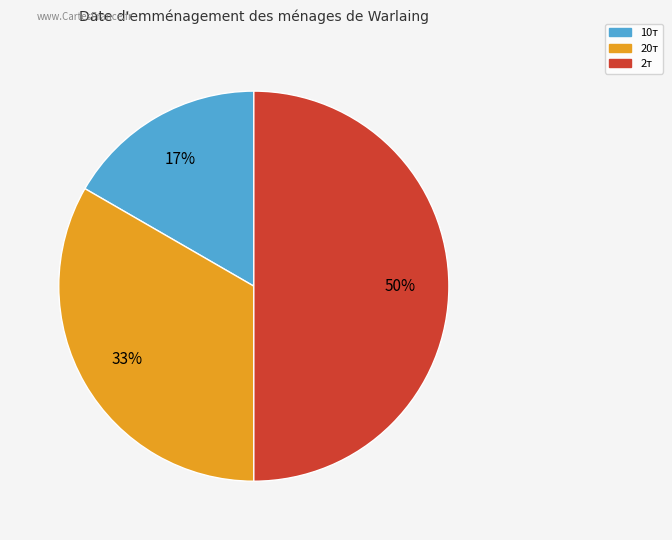

Which category has the smallest portion of the pie?

10т